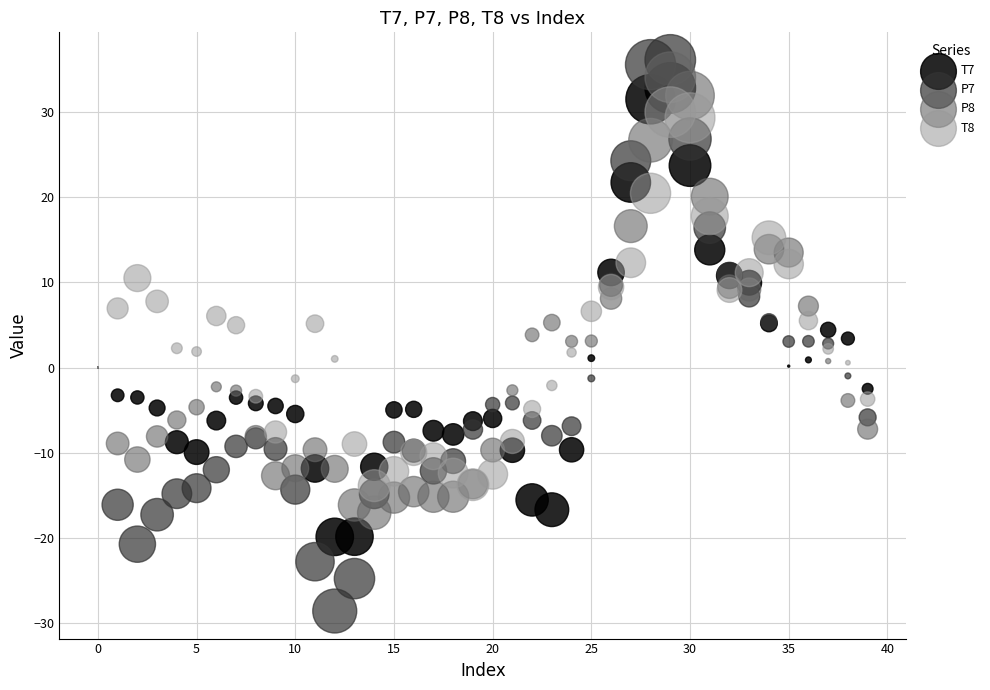

Which series has the largest Y range (max minus min)?

P7